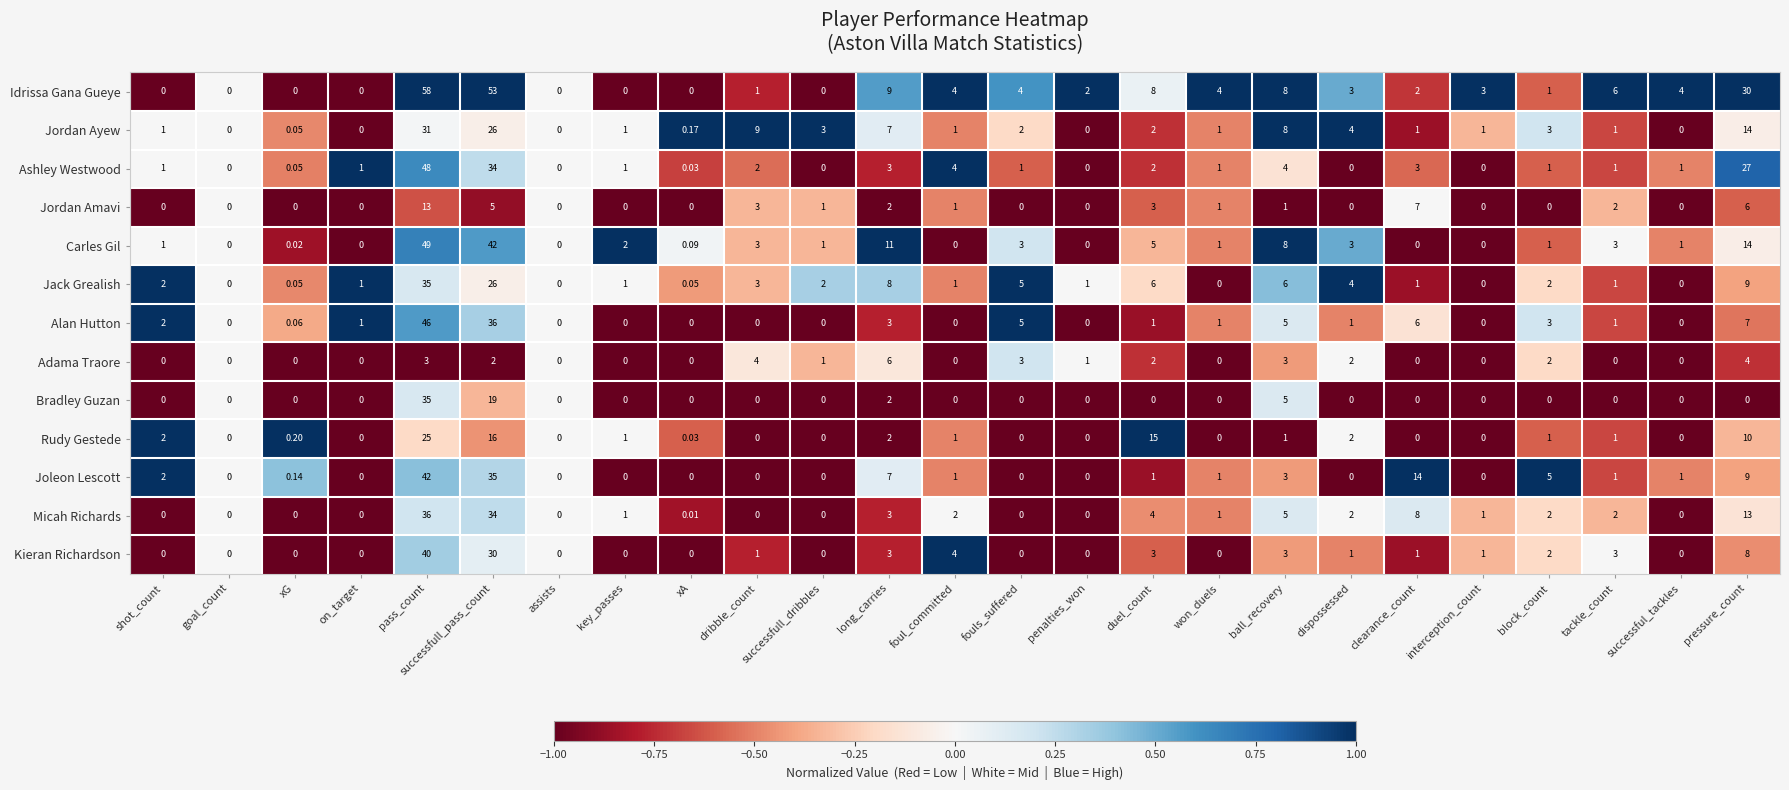

Which series has the largest total across all categories?

Idrissa Gana Gueye